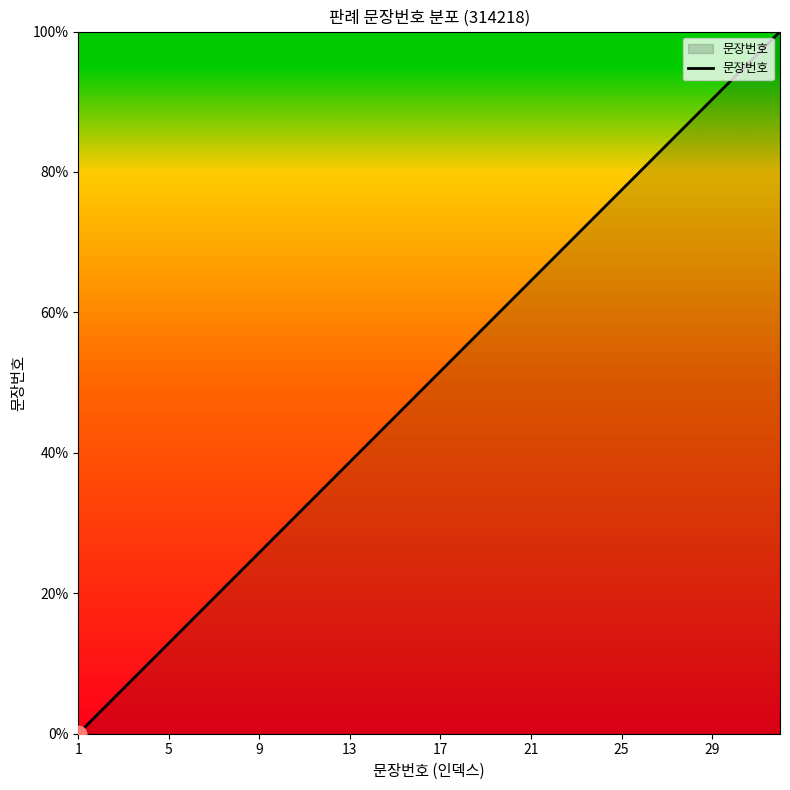

Does the chart have visible grid lines?

No